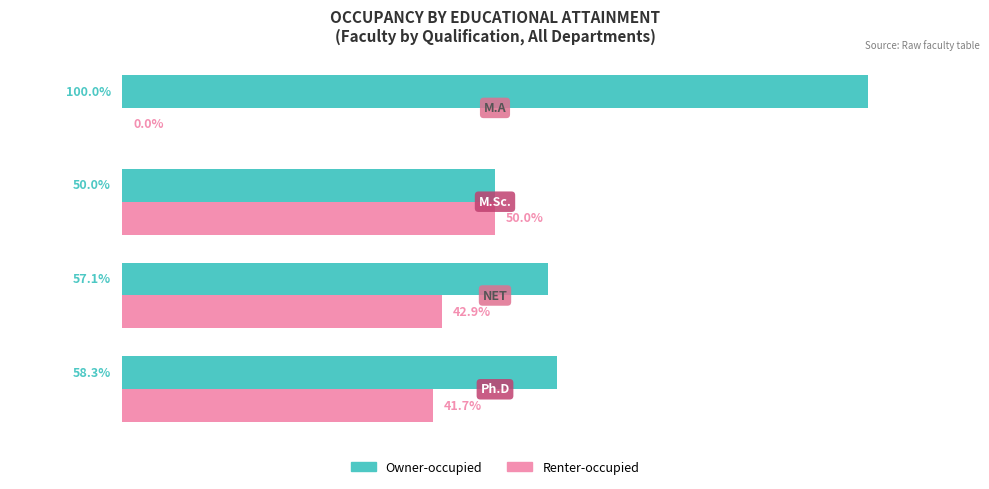

Which series has the largest total across all categories?

Owner-occupied